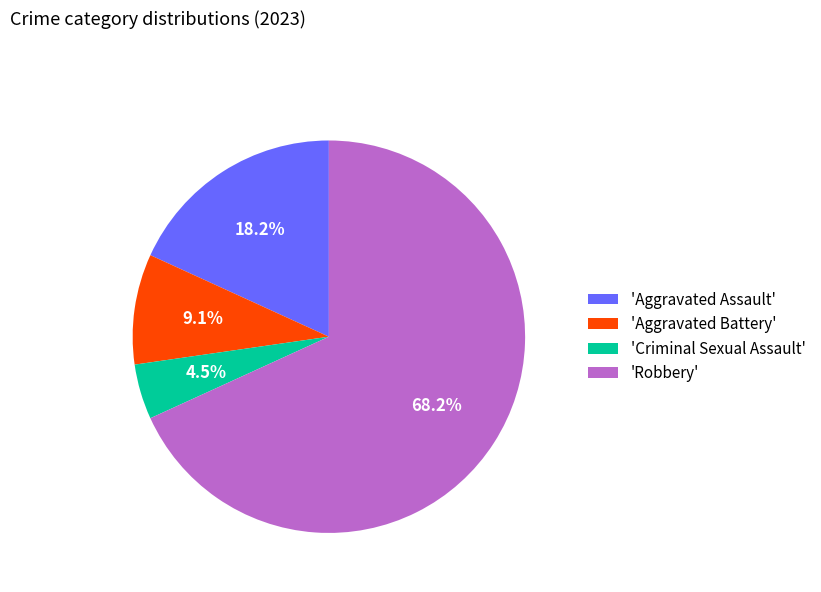

Is there any slice that represents more than half of the pie?

Yes